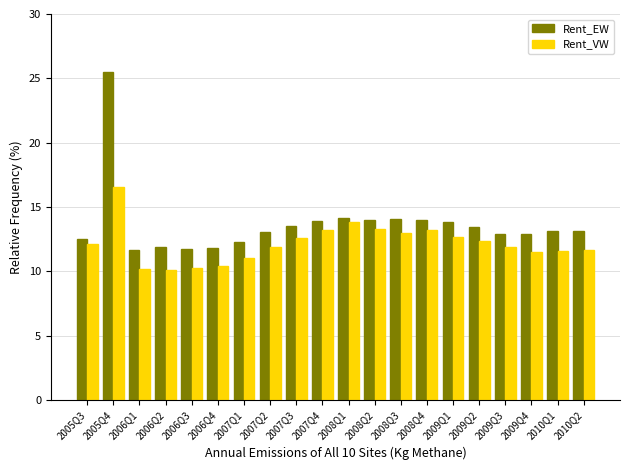

Which series has the widest spread of values?

Rent_EW